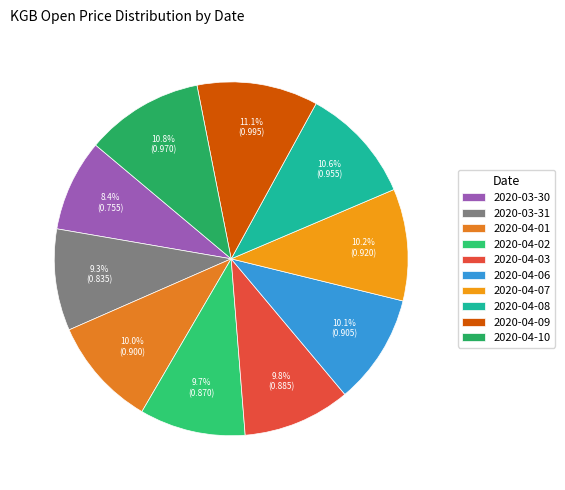

True or false: 2020-04-01 accounts for 10% of the total.

True